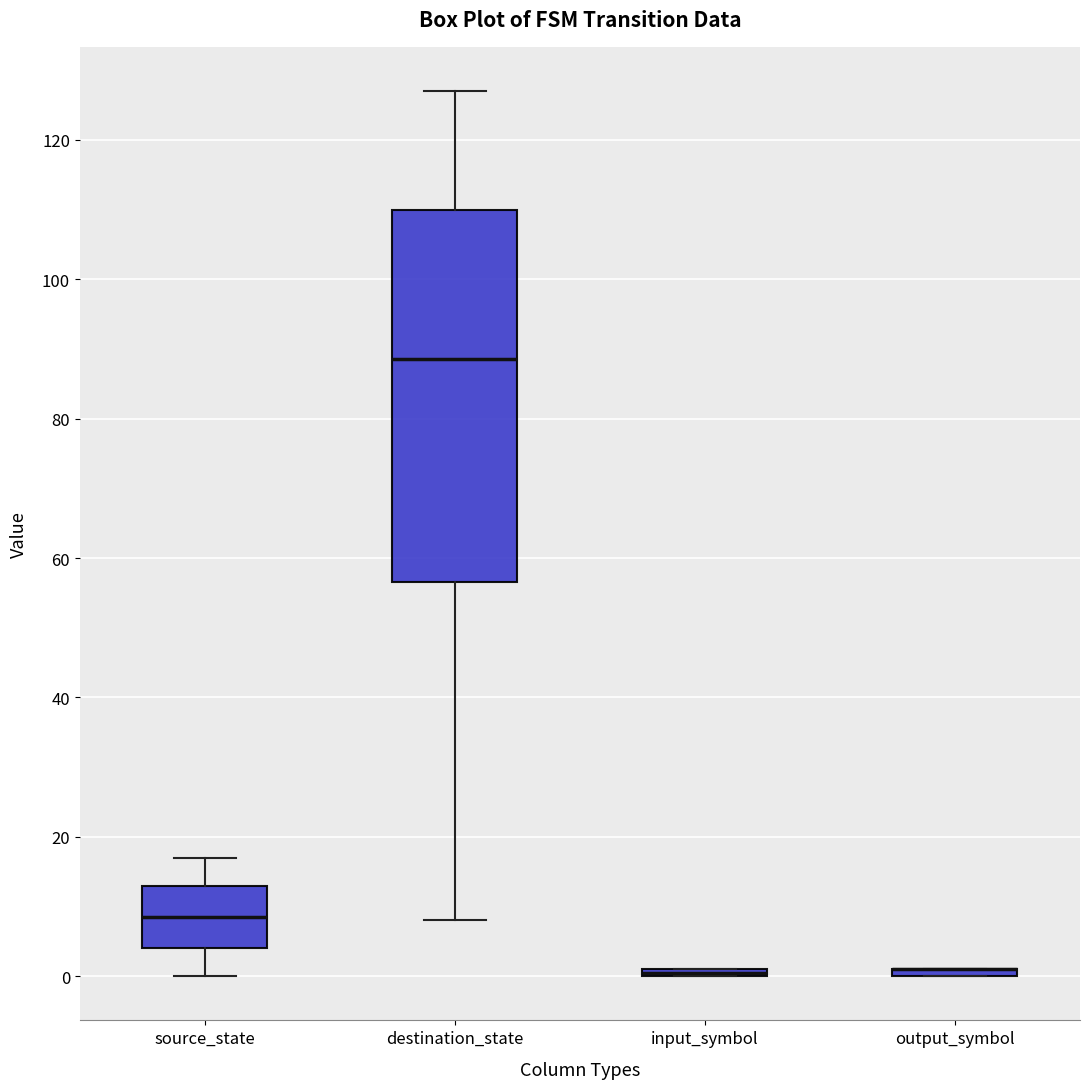

Which box is the tallest, from its lower edge to its upper edge?

destination_state